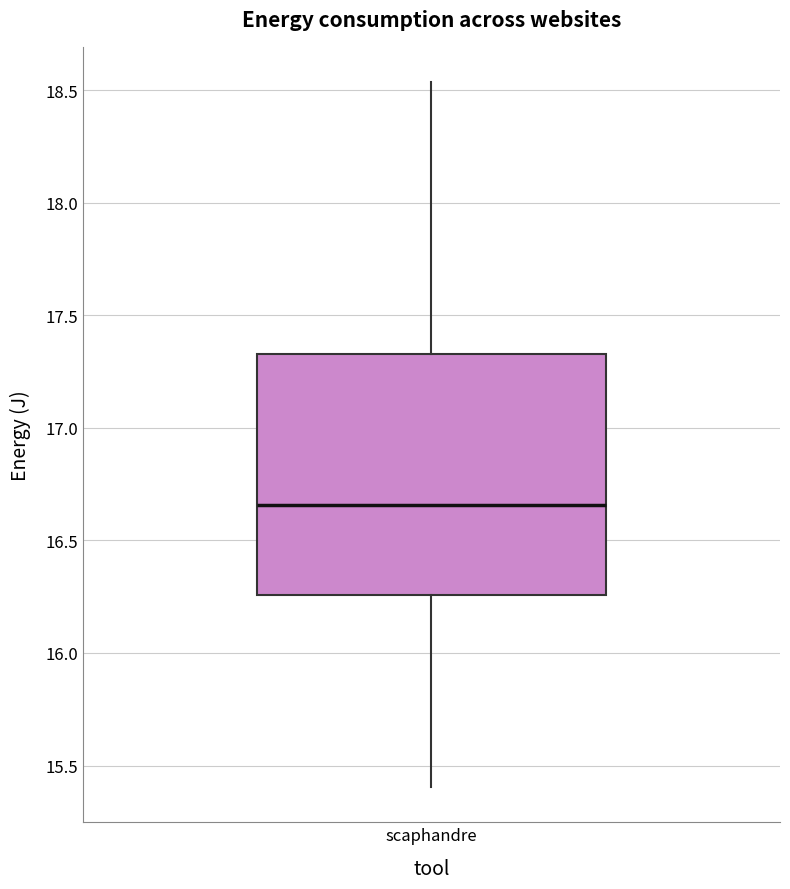

Where does the upper whisker of the box for scaphandre end on the y-axis? The values are not printed on the chart, so give them approximately, as read against the axis.

18.55